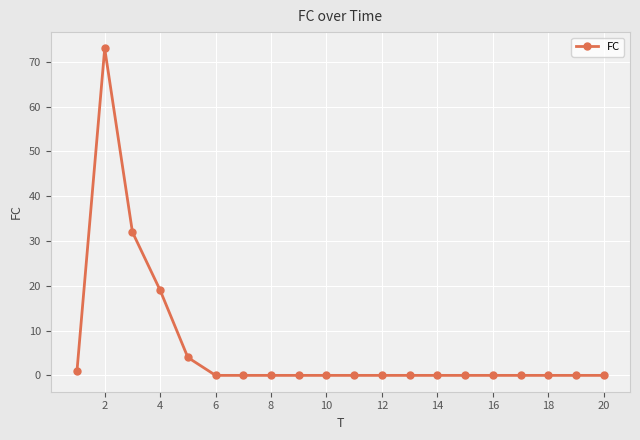

Reading right to left, list all the values displayed in this chart.

0	0	0	0	0	0	0	0	0	0	0	0	0	0	0	4	19	32	73	1